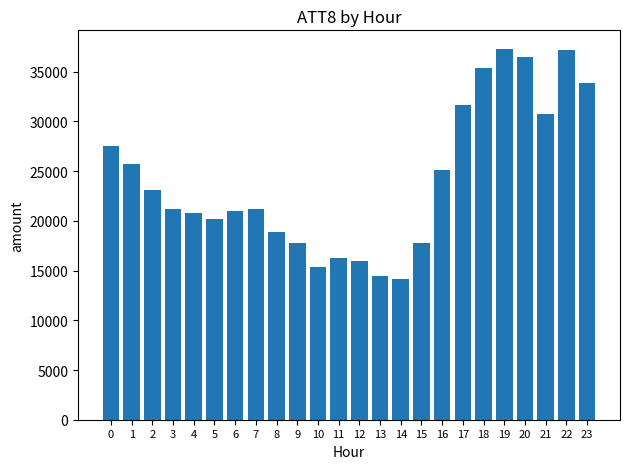

Is it true that the value at 7 is 8964?

False